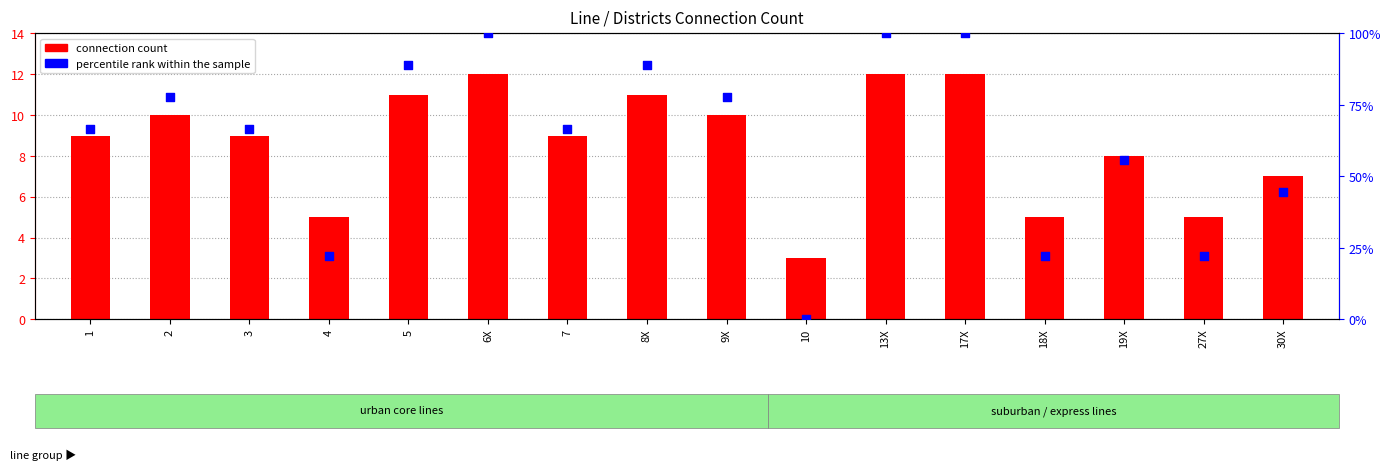

Which series has the largest total across all categories?

percentile rank within the sample